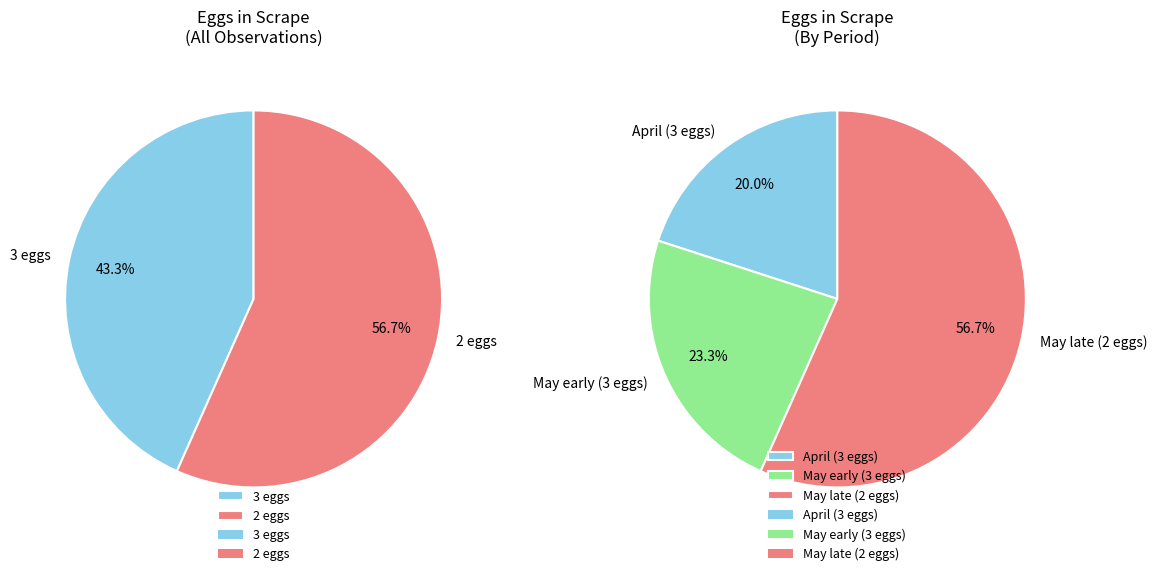

What is the total percentage of 2 eggs and 3 eggs?

100.0%